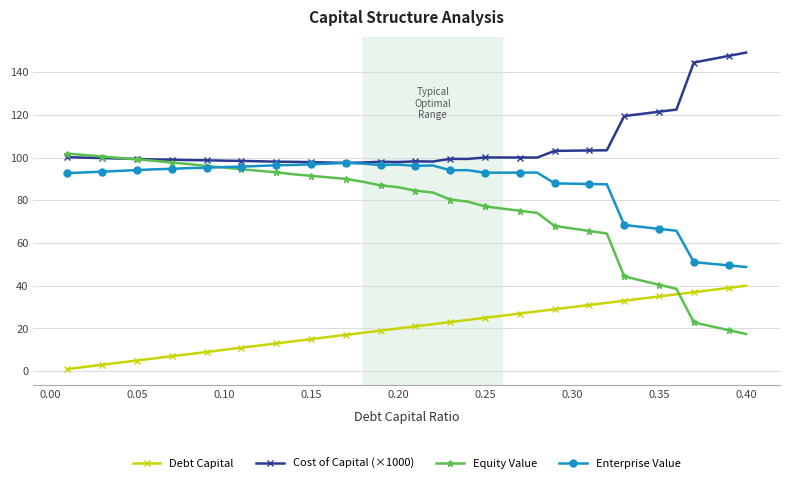

What is the lowest value of the Cost of Capital (×1000) series?

97.5